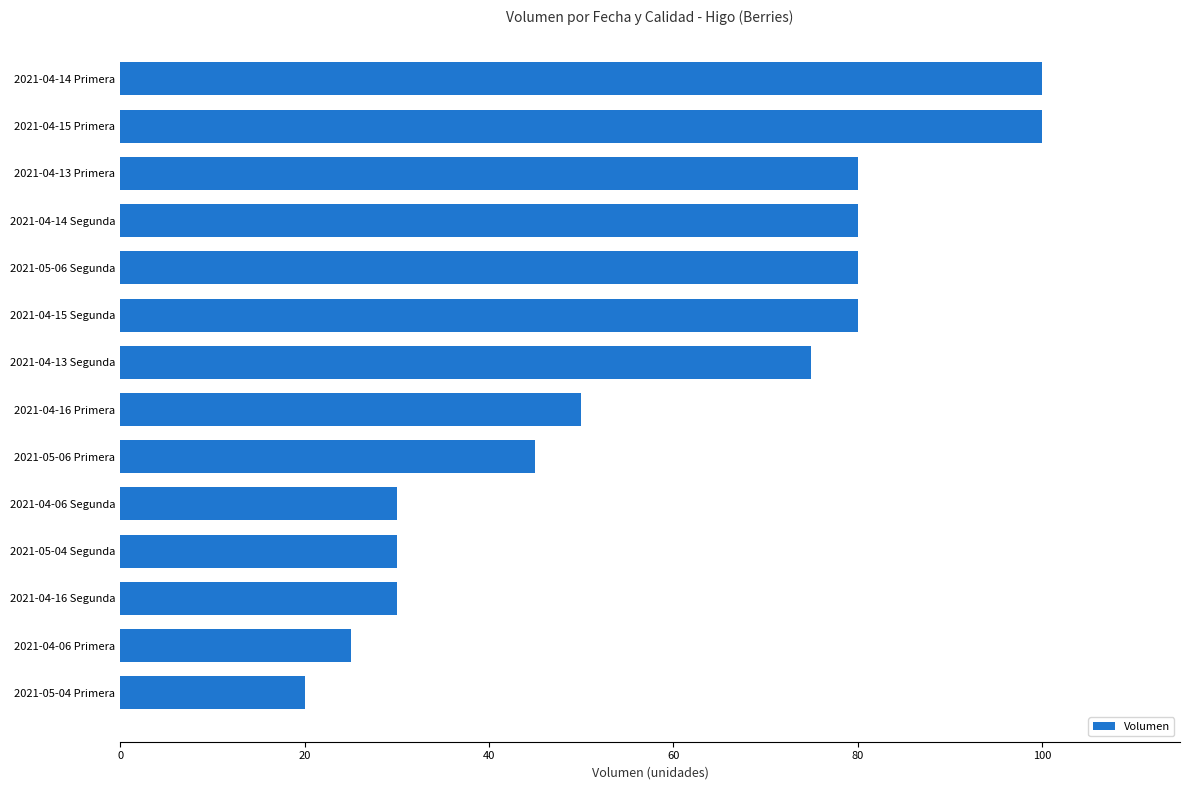

The value at 2021-04-16 Primera is 50. True or false?

True